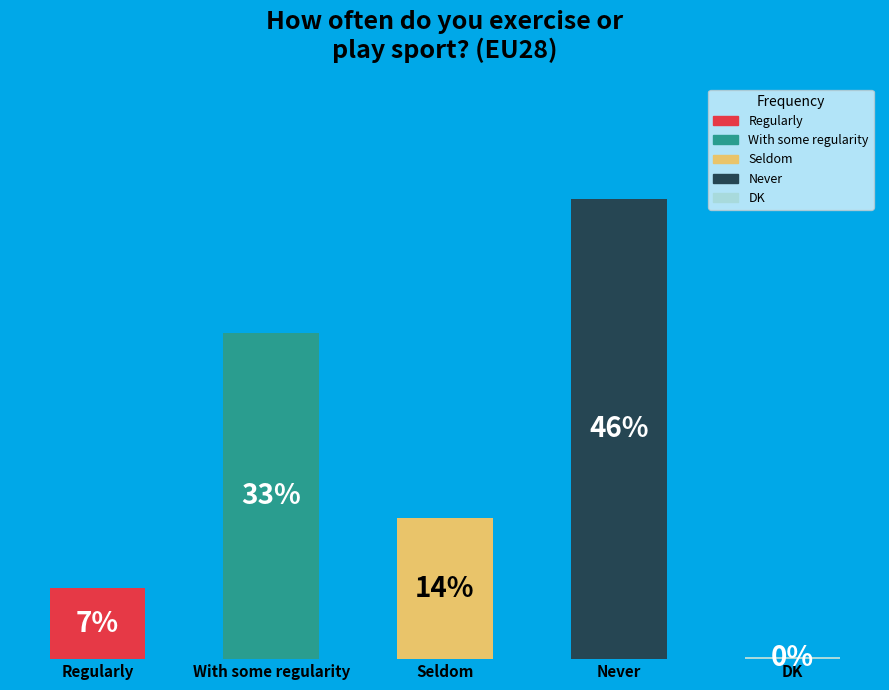

To the nearest percent, what portion does Never represent?

46%